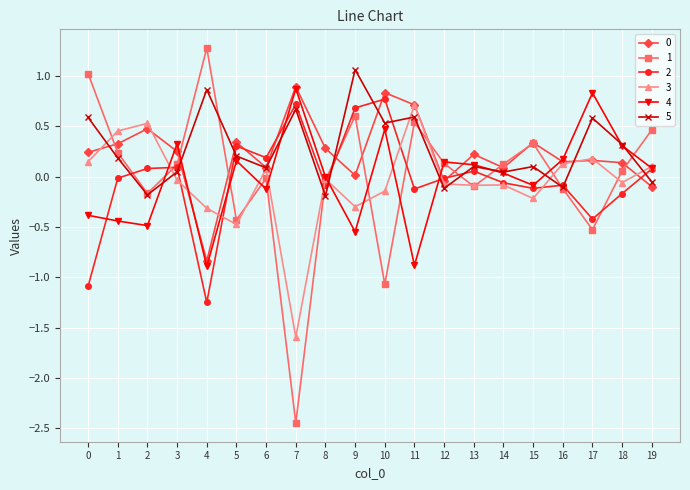

Is the value of 5 at 1 greater than the value of 2 at 12?

Yes